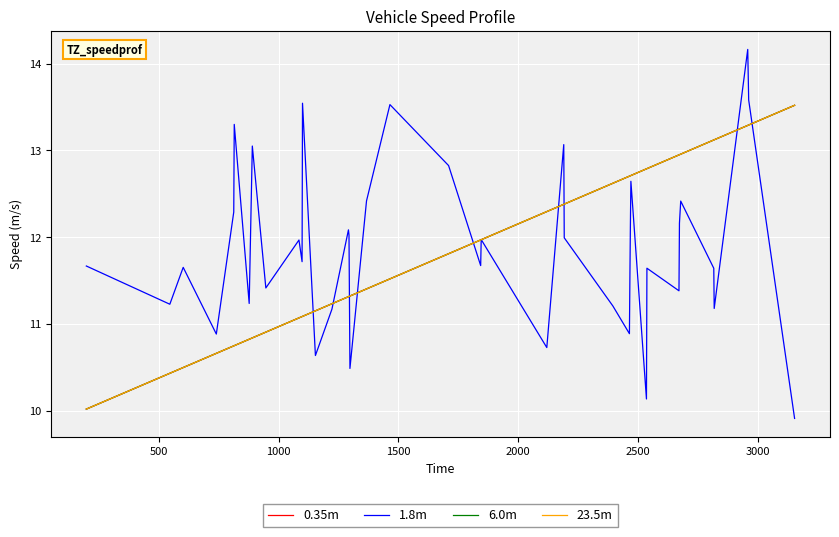

What is the lowest value of the 0.35m series?

10.0